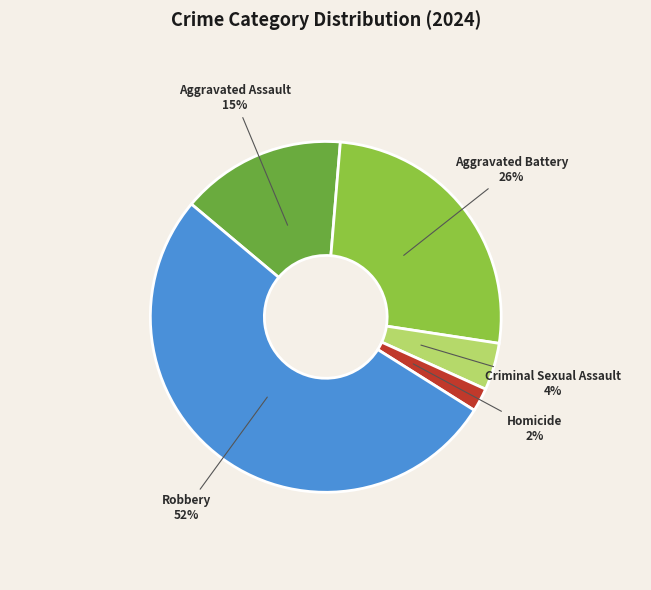

To the nearest percent, what portion does Criminal Sexual Assault represent?

4%